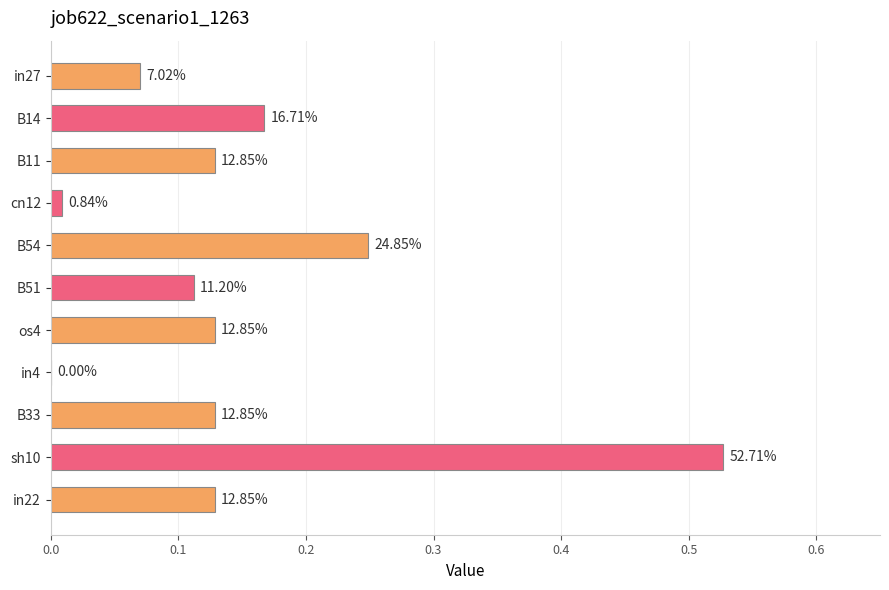

Does the chart contain any negative values?

No